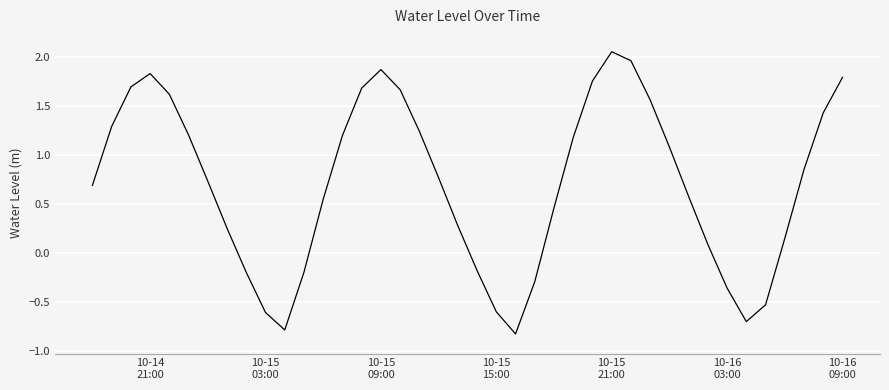

How many distinct data groups are displayed?

1